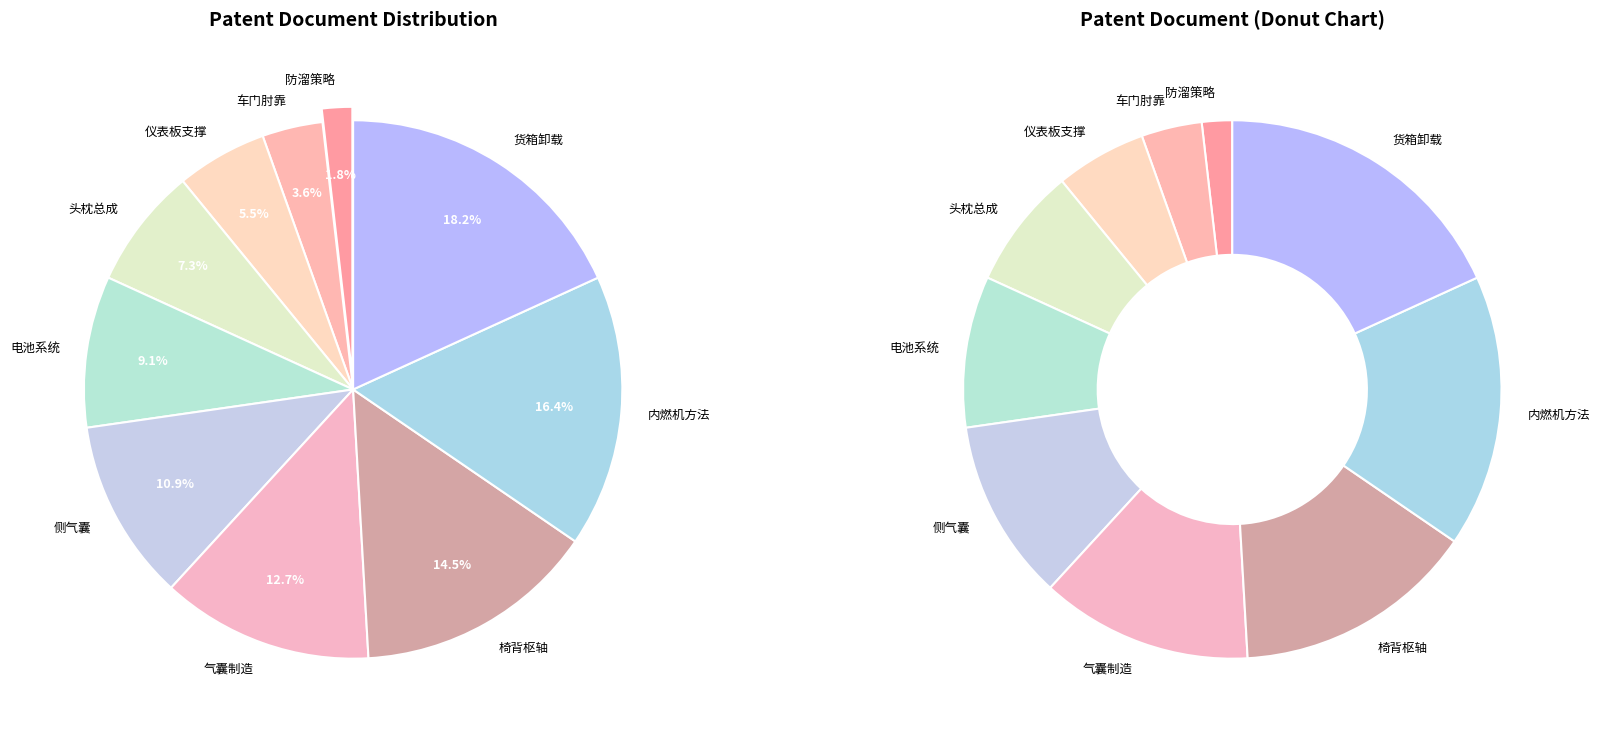

How many slices are in this pie chart?

10